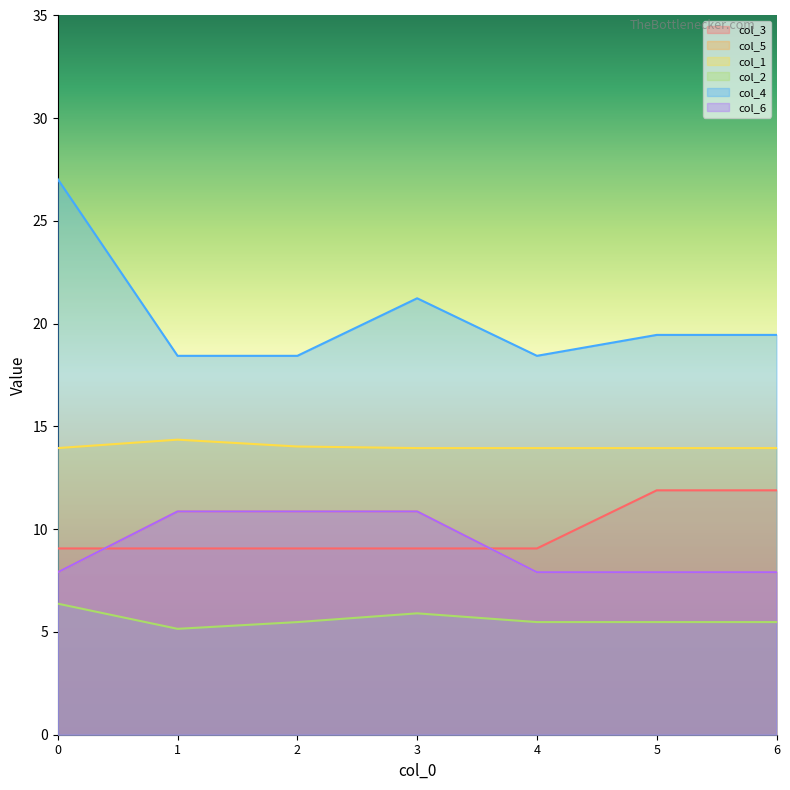

Reading left to right, list all the values displayed in this chart.

col_3: 9.1	9.1	9.1	9.1	9.1	11.9	11.9
col_5: 7.9	10.9	10.9	10.9	7.9	7.9	7.9
col_1: 13.9	14.4	14.0	13.9	13.9	13.9	13.9
col_2: 6.4	5.2	5.5	5.9	5.5	5.5	5.5
col_4: 27.0	18.4	18.4	21.2	18.4	19.5	19.5
col_6: 7.9	10.9	10.9	10.9	7.9	7.9	7.9